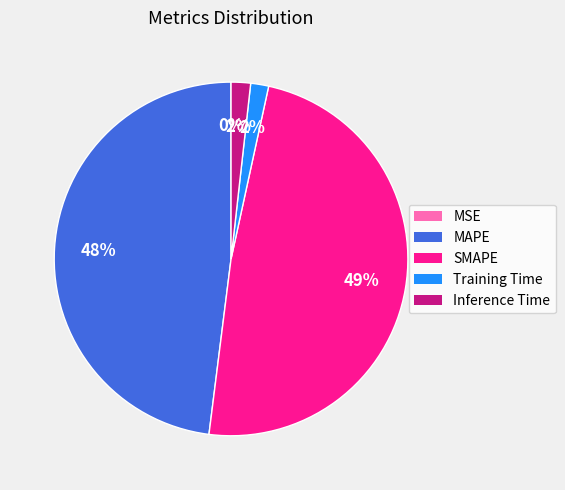

Which has a higher value, Training Time or MAPE?

MAPE